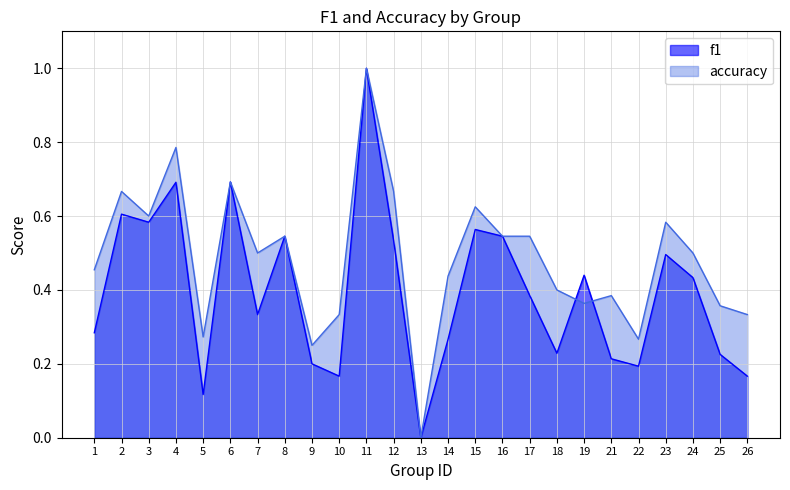

How many lines are shown in the chart?

2